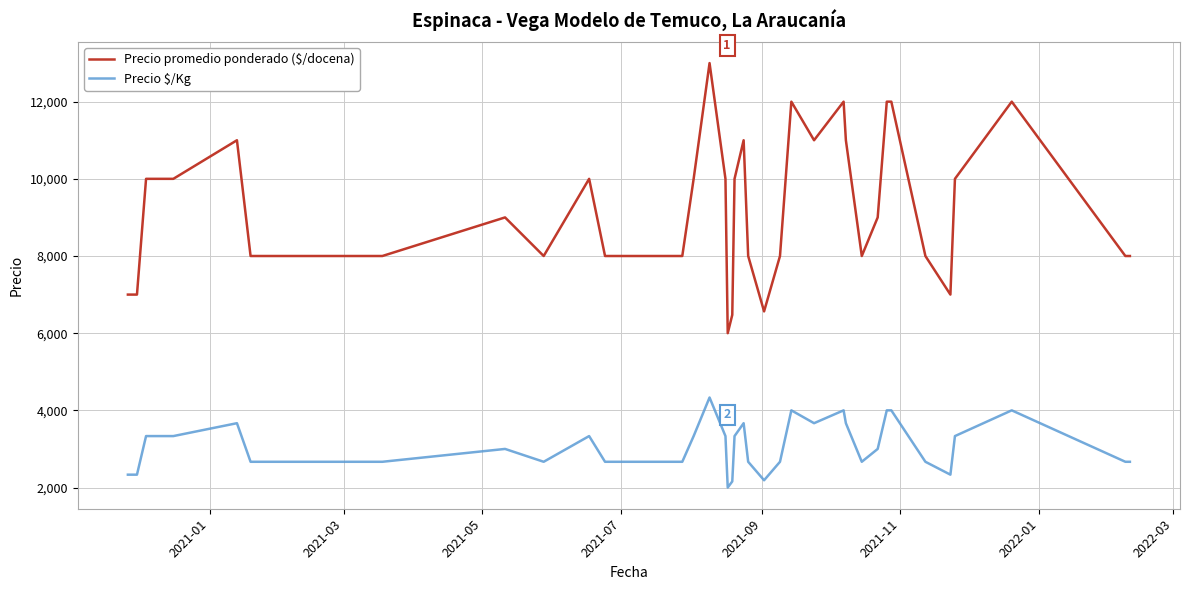

Which series has the largest range (max minus min)?

Precio promedio ponderado ($/docena)